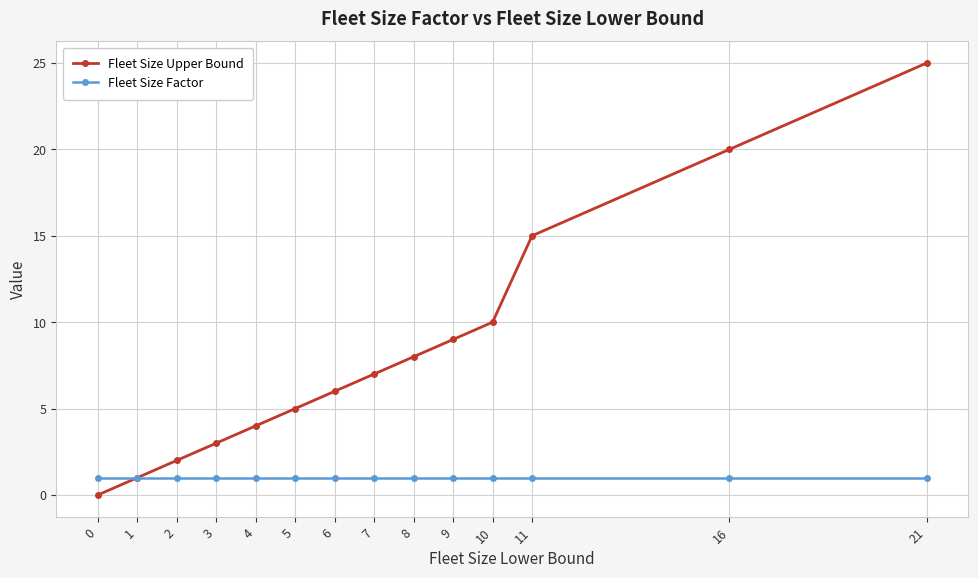

At which category is the sum across all series the highest?

21